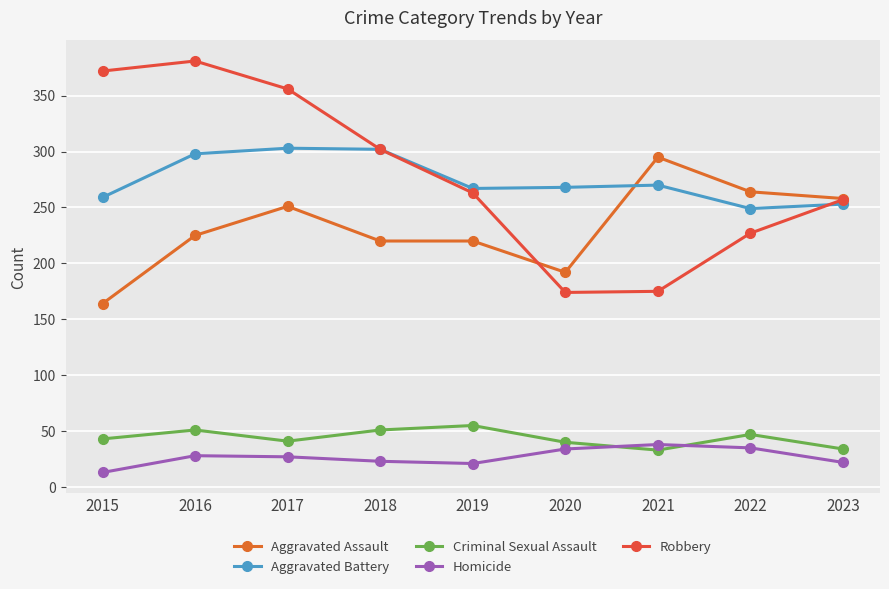

Where is Aggravated Assault nearest to the value 229?

2016